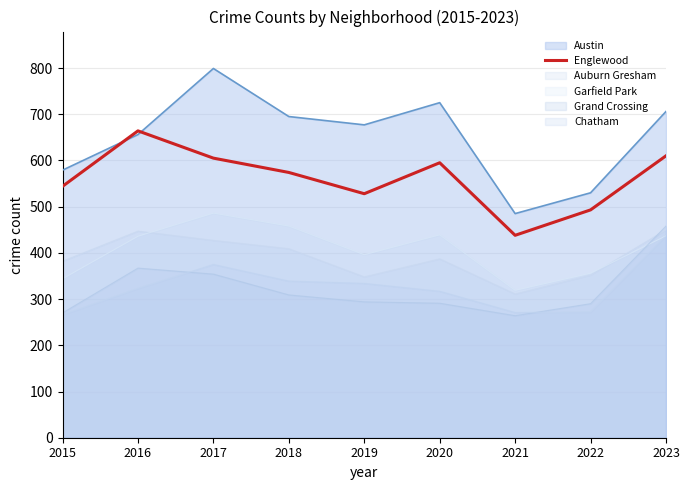

Reading right to left, extract all data points from this chart.

610	493	438	595	528	574	605	664	544